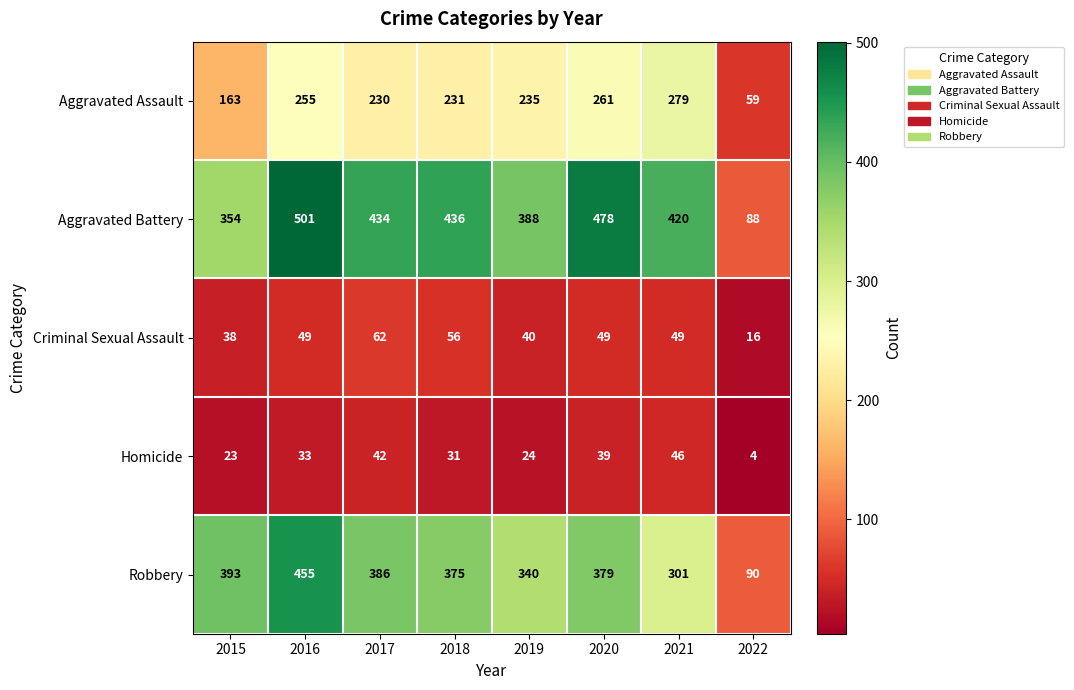

Which series has the widest spread of values?

Aggravated Battery